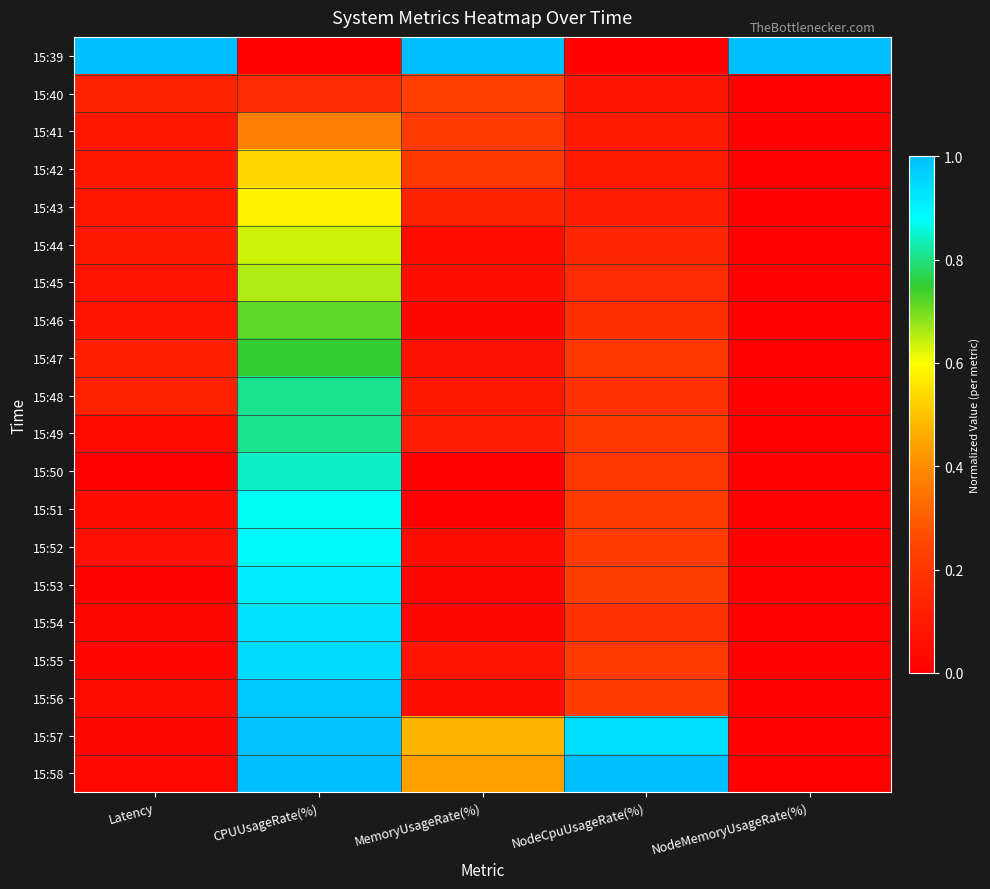

At which category does the chart reach its peak across all series?

Latency